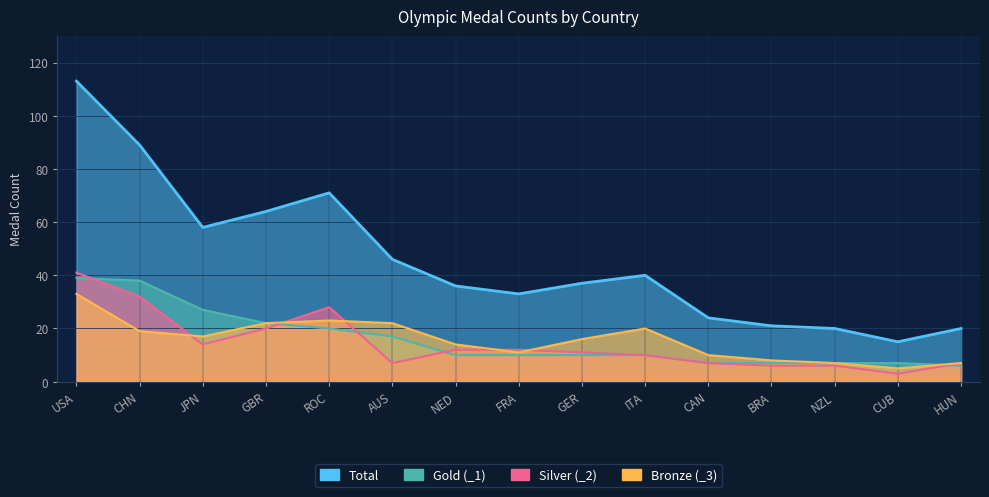

At which category does Bronze (_3) reach its first local peak?

ROC